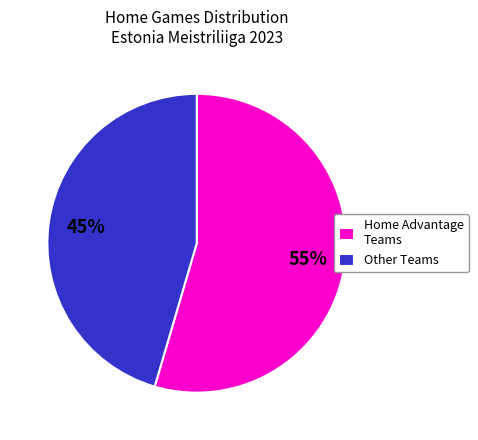

The Other Teams slice represents 45% of the pie. True or false?

True